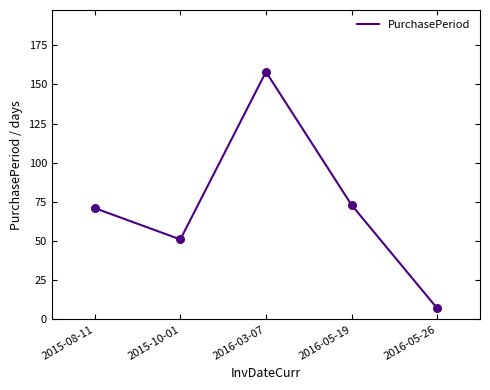

What is the ratio of the value at 2016-03-07 to the value at 2015-10-01?

3.1